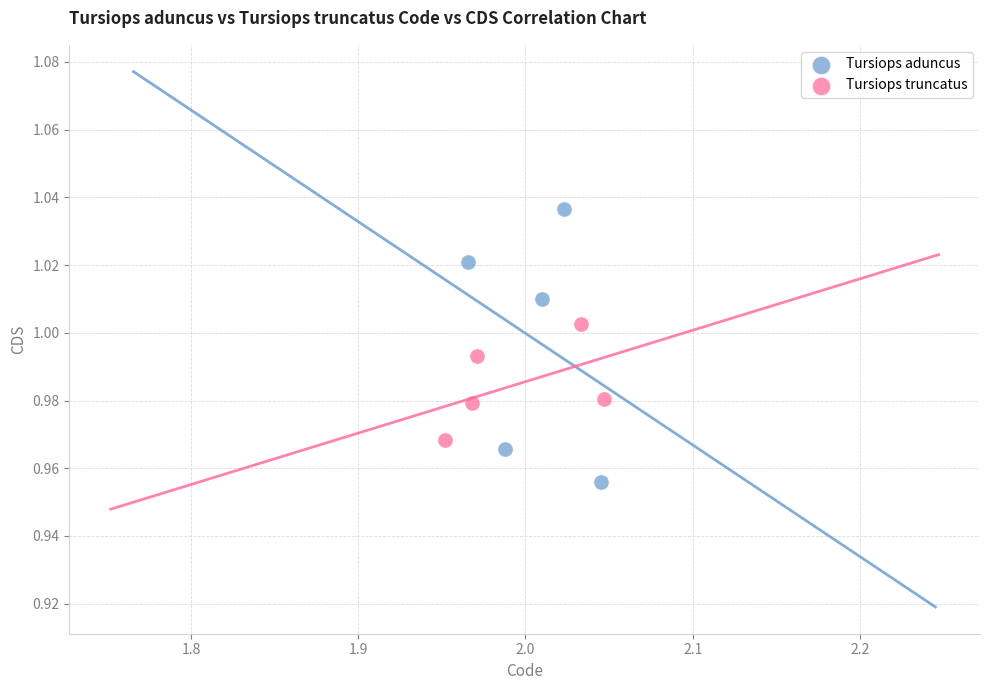

Which series contains the lowest Y value?

Tursiops aduncus